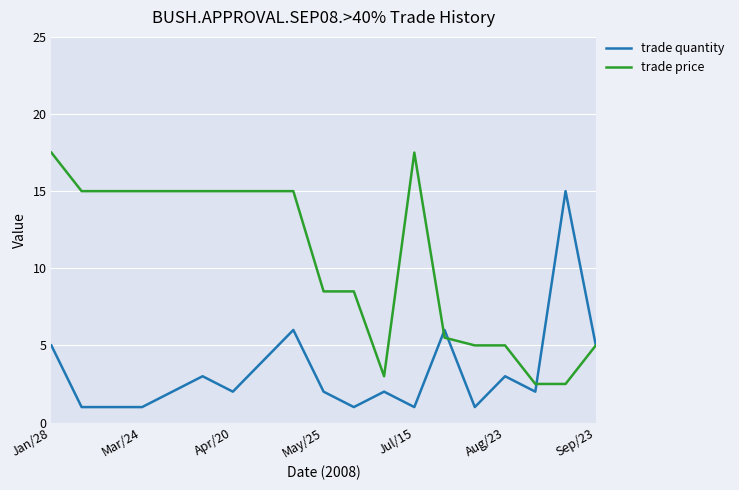

Rank the series by their average value, from highest to lowest.

trade price, trade quantity